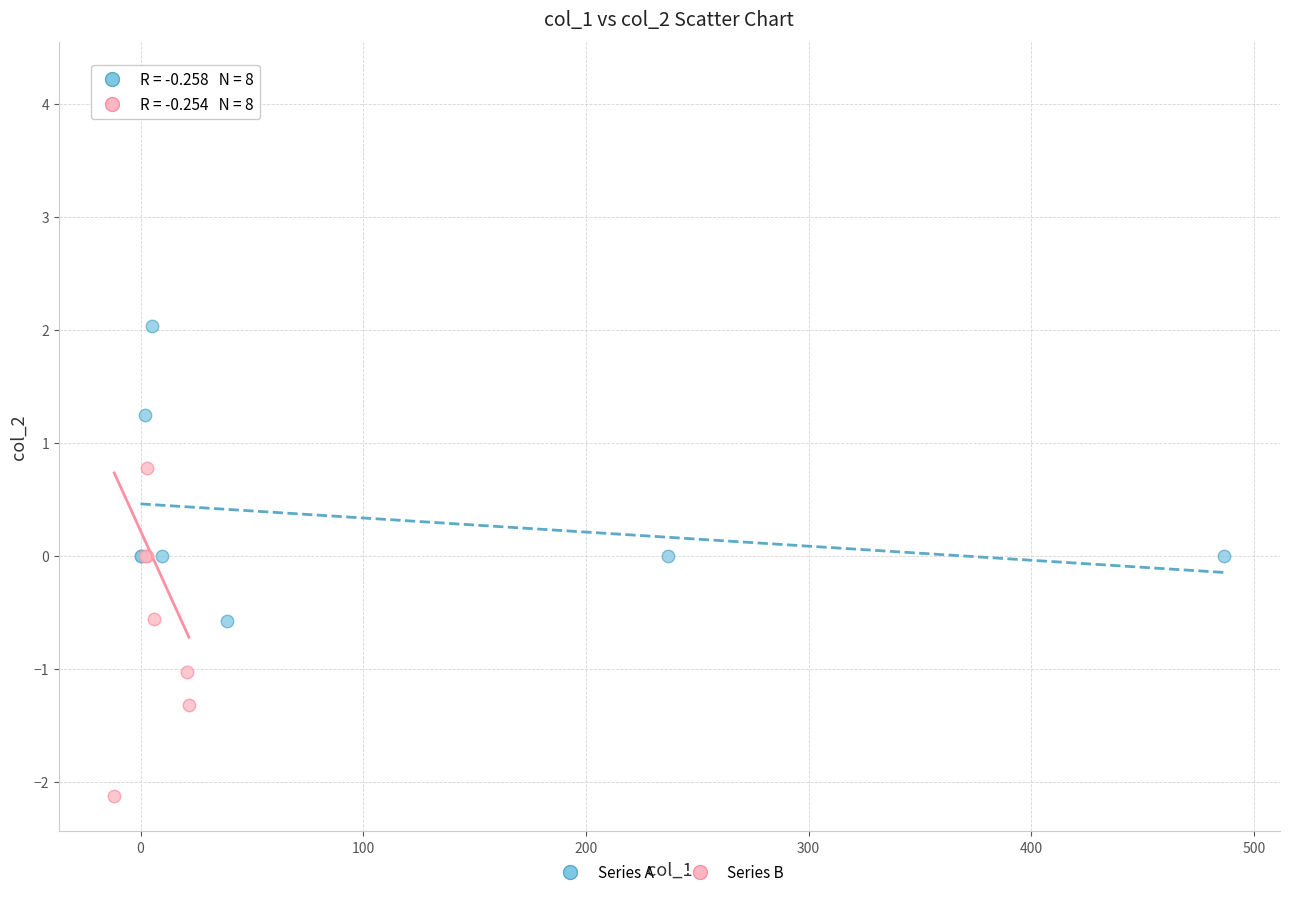

Which series contains the highest Y value?

Series B